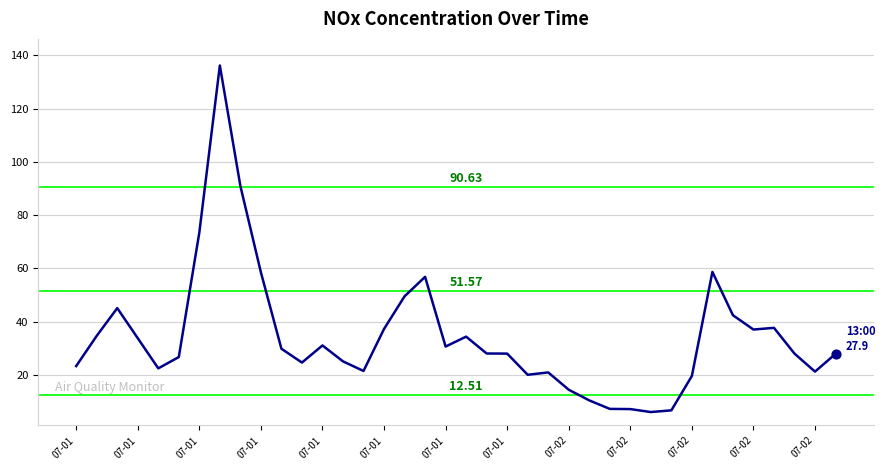

What is the difference between the maximum and minimum values?

130.2